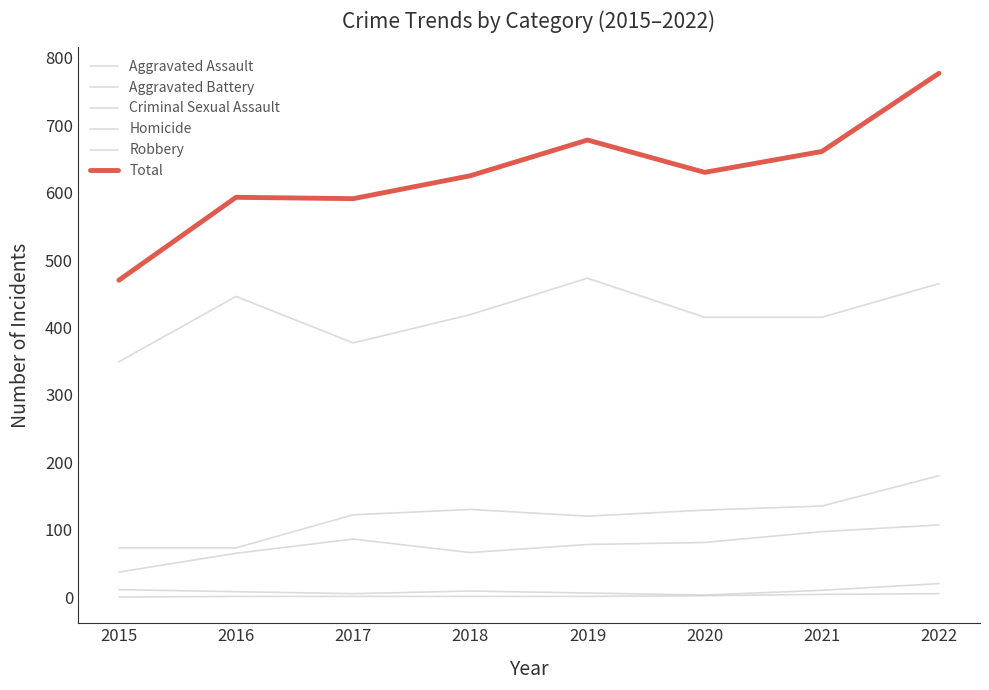

How many lines are shown in the chart?

6